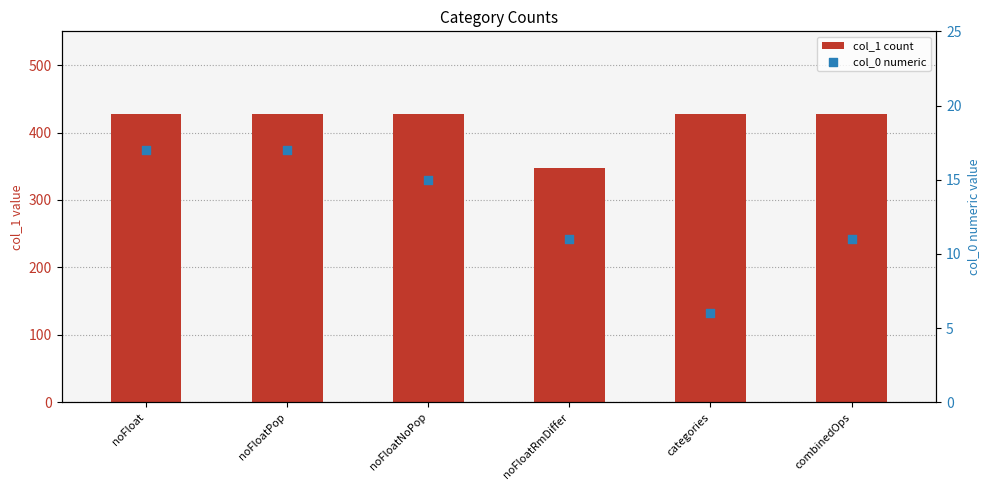

Which series has the largest total across all categories?

col_1 count